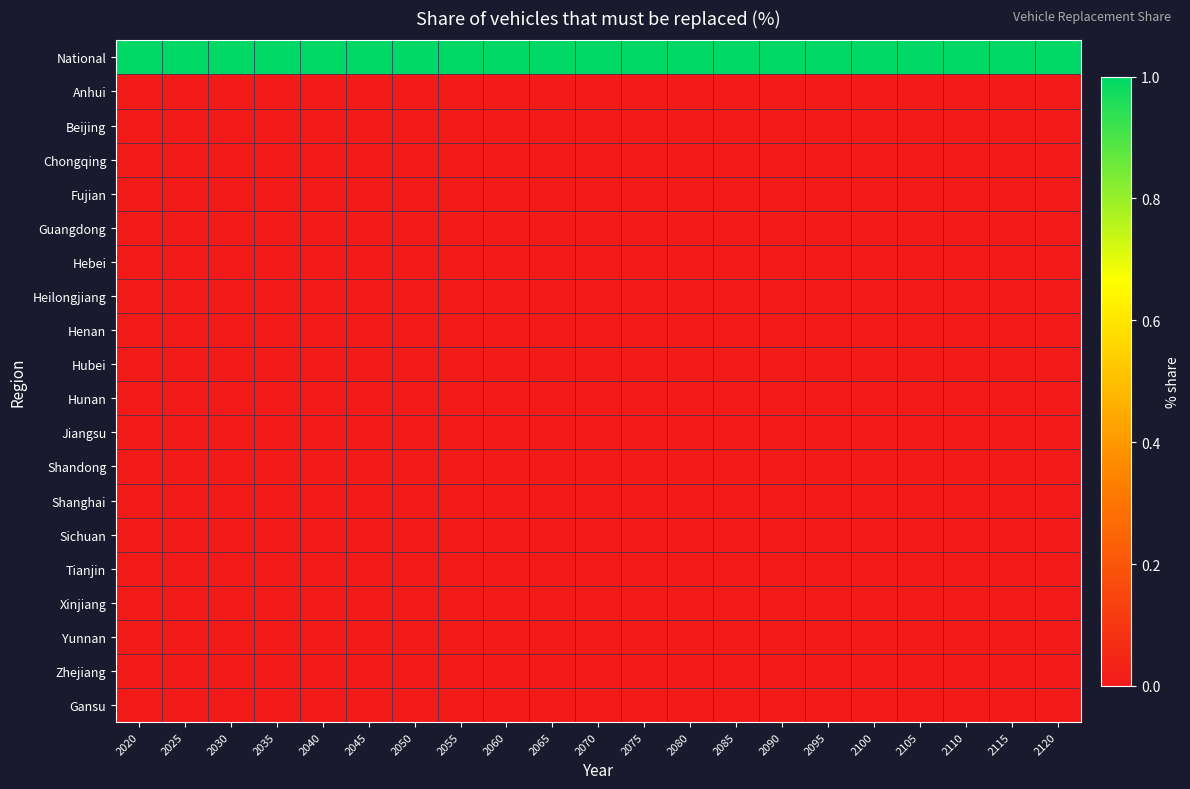

Reading right to left, extract all data points from this chart.

National: 2120=1	2115=1	2110=1	2105=1	2100=1	2095=1	2090=1	2085=1	2080=1	2075=1	2070=1	2065=1	2060=1	2055=1	2050=1	2045=1	2040=1	2035=1	2030=1	2025=1	2020=1
Anhui: 2120=0	2115=0	2110=0	2105=0	2100=0	2095=0	2090=0	2085=0	2080=0	2075=0	2070=0	2065=0	2060=0	2055=0	2050=0	2045=0	2040=0	2035=0	2030=0	2025=0	2020=0
Beijing: 2120=0	2115=0	2110=0	2105=0	2100=0	2095=0	2090=0	2085=0	2080=0	2075=0	2070=0	2065=0	2060=0	2055=0	2050=0	2045=0	2040=0	2035=0	2030=0	2025=0	2020=0
Chongqing: 2120=0	2115=0	2110=0	2105=0	2100=0	2095=0	2090=0	2085=0	2080=0	2075=0	2070=0	2065=0	2060=0	2055=0	2050=0	2045=0	2040=0	2035=0	2030=0	2025=0	2020=0
Fujian: 2120=0	2115=0	2110=0	2105=0	2100=0	2095=0	2090=0	2085=0	2080=0	2075=0	2070=0	2065=0	2060=0	2055=0	2050=0	2045=0	2040=0	2035=0	2030=0	2025=0	2020=0
Guangdong: 2120=0	2115=0	2110=0	2105=0	2100=0	2095=0	2090=0	2085=0	2080=0	2075=0	2070=0	2065=0	2060=0	2055=0	2050=0	2045=0	2040=0	2035=0	2030=0	2025=0	2020=0
Hebei: 2120=0	2115=0	2110=0	2105=0	2100=0	2095=0	2090=0	2085=0	2080=0	2075=0	2070=0	2065=0	2060=0	2055=0	2050=0	2045=0	2040=0	2035=0	2030=0	2025=0	2020=0
Heilongjiang: 2120=0	2115=0	2110=0	2105=0	2100=0	2095=0	2090=0	2085=0	2080=0	2075=0	2070=0	2065=0	2060=0	2055=0	2050=0	2045=0	2040=0	2035=0	2030=0	2025=0	2020=0
Henan: 2120=0	2115=0	2110=0	2105=0	2100=0	2095=0	2090=0	2085=0	2080=0	2075=0	2070=0	2065=0	2060=0	2055=0	2050=0	2045=0	2040=0	2035=0	2030=0	2025=0	2020=0
Hubei: 2120=0	2115=0	2110=0	2105=0	2100=0	2095=0	2090=0	2085=0	2080=0	2075=0	2070=0	2065=0	2060=0	2055=0	2050=0	2045=0	2040=0	2035=0	2030=0	2025=0	2020=0
Hunan: 2120=0	2115=0	2110=0	2105=0	2100=0	2095=0	2090=0	2085=0	2080=0	2075=0	2070=0	2065=0	2060=0	2055=0	2050=0	2045=0	2040=0	2035=0	2030=0	2025=0	2020=0
Jiangsu: 2120=0	2115=0	2110=0	2105=0	2100=0	2095=0	2090=0	2085=0	2080=0	2075=0	2070=0	2065=0	2060=0	2055=0	2050=0	2045=0	2040=0	2035=0	2030=0	2025=0	2020=0
Shandong: 2120=0	2115=0	2110=0	2105=0	2100=0	2095=0	2090=0	2085=0	2080=0	2075=0	2070=0	2065=0	2060=0	2055=0	2050=0	2045=0	2040=0	2035=0	2030=0	2025=0	2020=0
Shanghai: 2120=0	2115=0	2110=0	2105=0	2100=0	2095=0	2090=0	2085=0	2080=0	2075=0	2070=0	2065=0	2060=0	2055=0	2050=0	2045=0	2040=0	2035=0	2030=0	2025=0	2020=0
Sichuan: 2120=0	2115=0	2110=0	2105=0	2100=0	2095=0	2090=0	2085=0	2080=0	2075=0	2070=0	2065=0	2060=0	2055=0	2050=0	2045=0	2040=0	2035=0	2030=0	2025=0	2020=0
Tianjin: 2120=0	2115=0	2110=0	2105=0	2100=0	2095=0	2090=0	2085=0	2080=0	2075=0	2070=0	2065=0	2060=0	2055=0	2050=0	2045=0	2040=0	2035=0	2030=0	2025=0	2020=0
Xinjiang: 2120=0	2115=0	2110=0	2105=0	2100=0	2095=0	2090=0	2085=0	2080=0	2075=0	2070=0	2065=0	2060=0	2055=0	2050=0	2045=0	2040=0	2035=0	2030=0	2025=0	2020=0
Yunnan: 2120=0	2115=0	2110=0	2105=0	2100=0	2095=0	2090=0	2085=0	2080=0	2075=0	2070=0	2065=0	2060=0	2055=0	2050=0	2045=0	2040=0	2035=0	2030=0	2025=0	2020=0
Zhejiang: 2120=0	2115=0	2110=0	2105=0	2100=0	2095=0	2090=0	2085=0	2080=0	2075=0	2070=0	2065=0	2060=0	2055=0	2050=0	2045=0	2040=0	2035=0	2030=0	2025=0	2020=0
Gansu: 2120=0	2115=0	2110=0	2105=0	2100=0	2095=0	2090=0	2085=0	2080=0	2075=0	2070=0	2065=0	2060=0	2055=0	2050=0	2045=0	2040=0	2035=0	2030=0	2025=0	2020=0